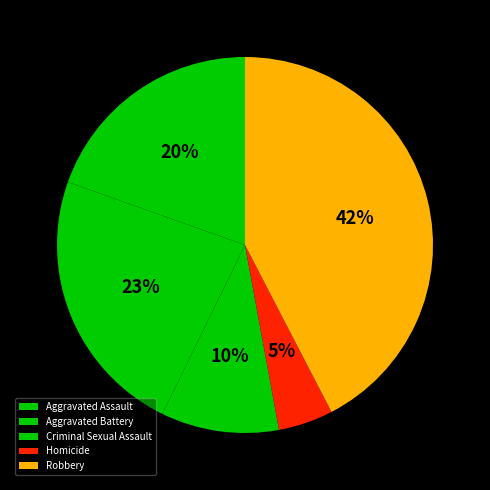

Is Aggravated Assault the majority of the pie?

No